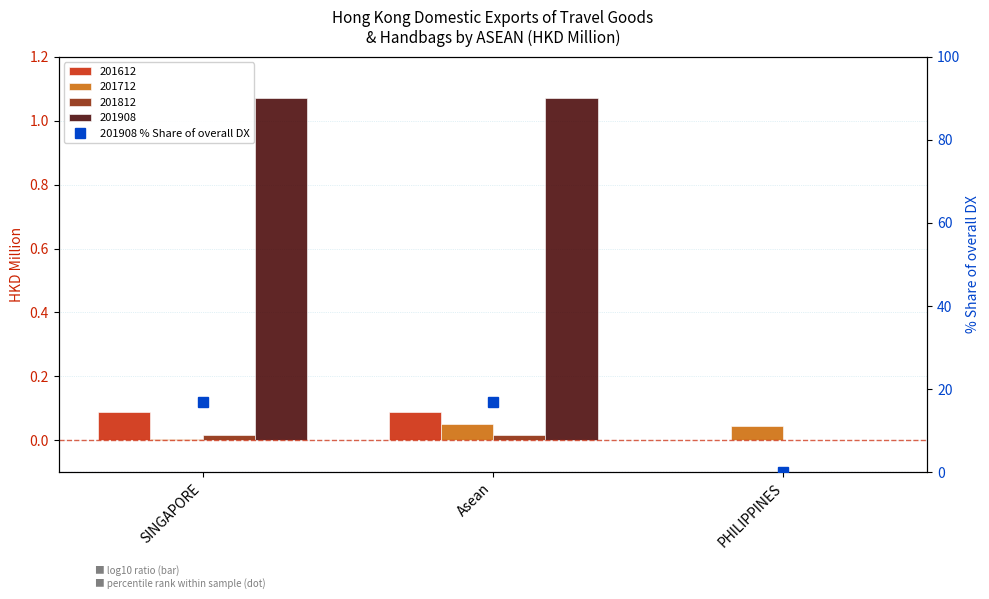

Is it true that the value at SINGAPORE is 16.8?

True